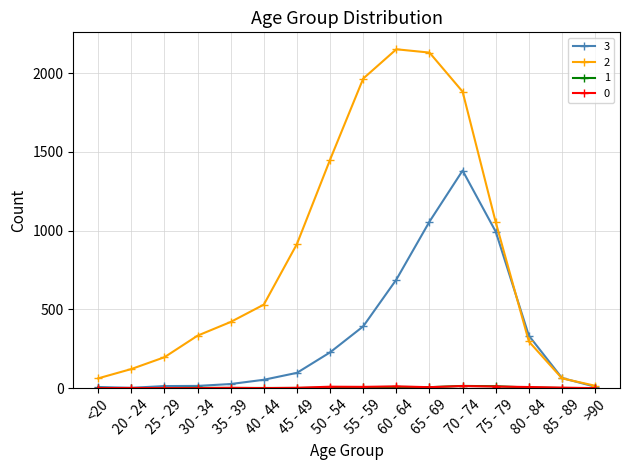

Which series has the largest total across all categories?

2